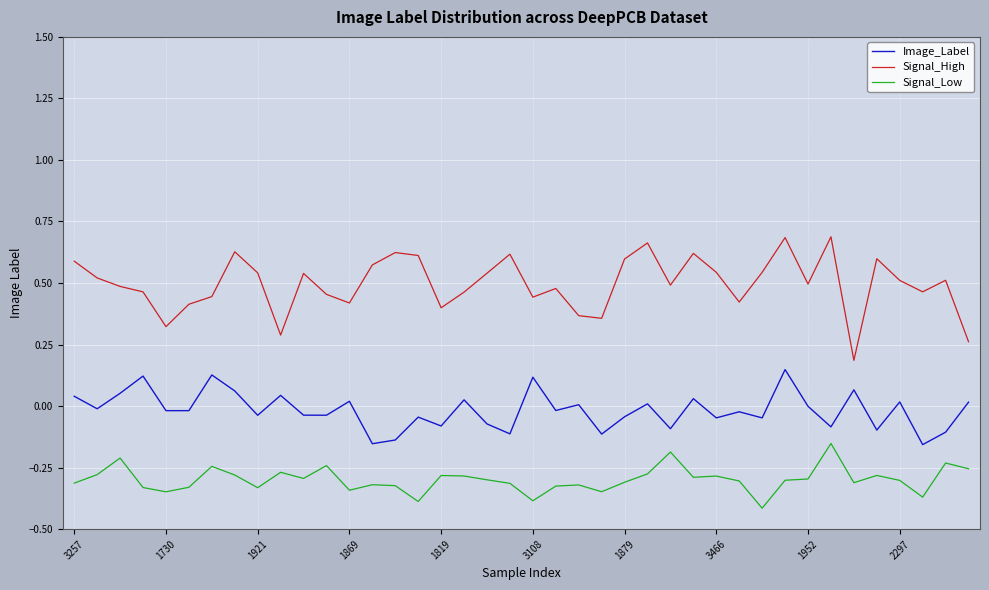

True or false: Signal_Low and Signal_High intersect in this chart.

False